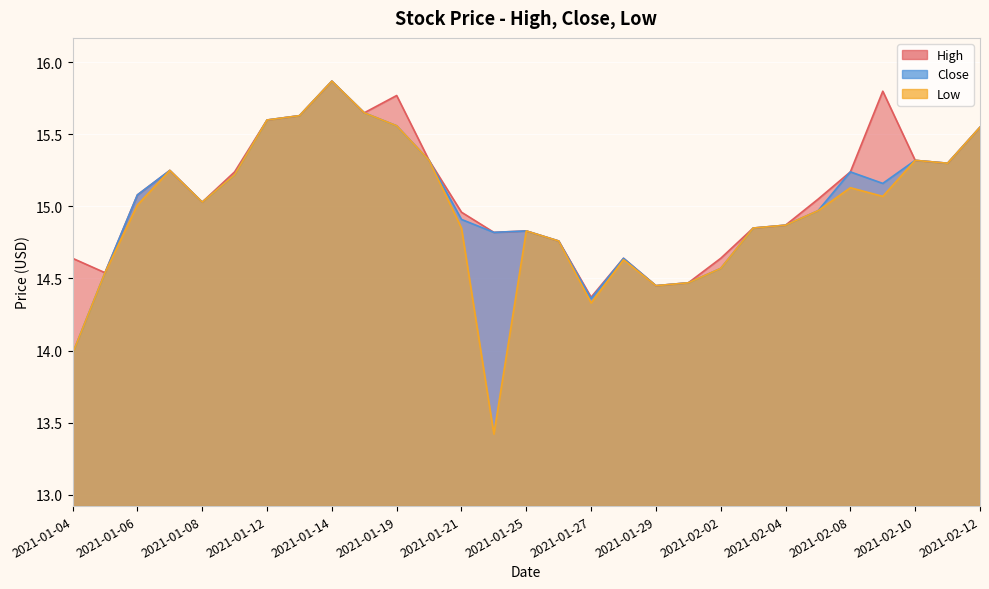

True or false: Low and High intersect in this chart.

False